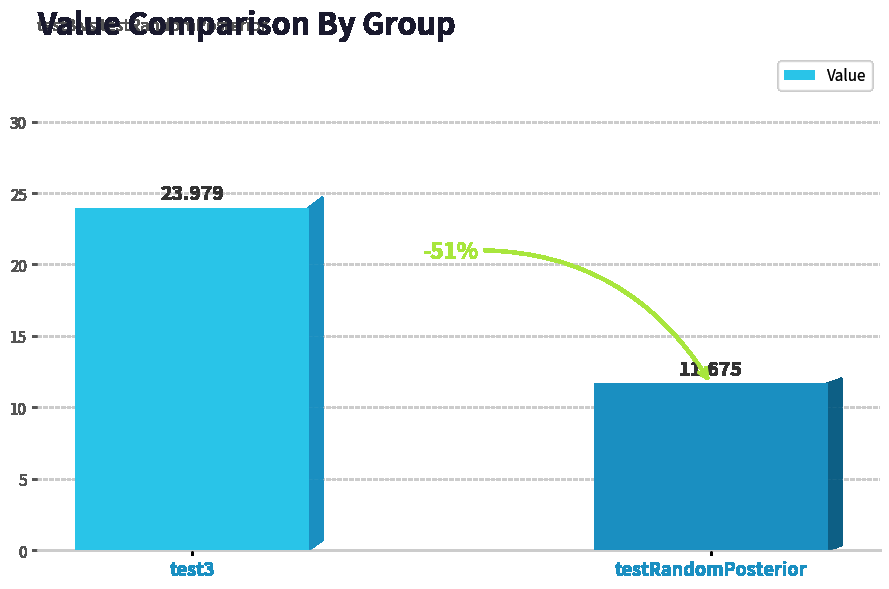

How many data points are less than 23?

1